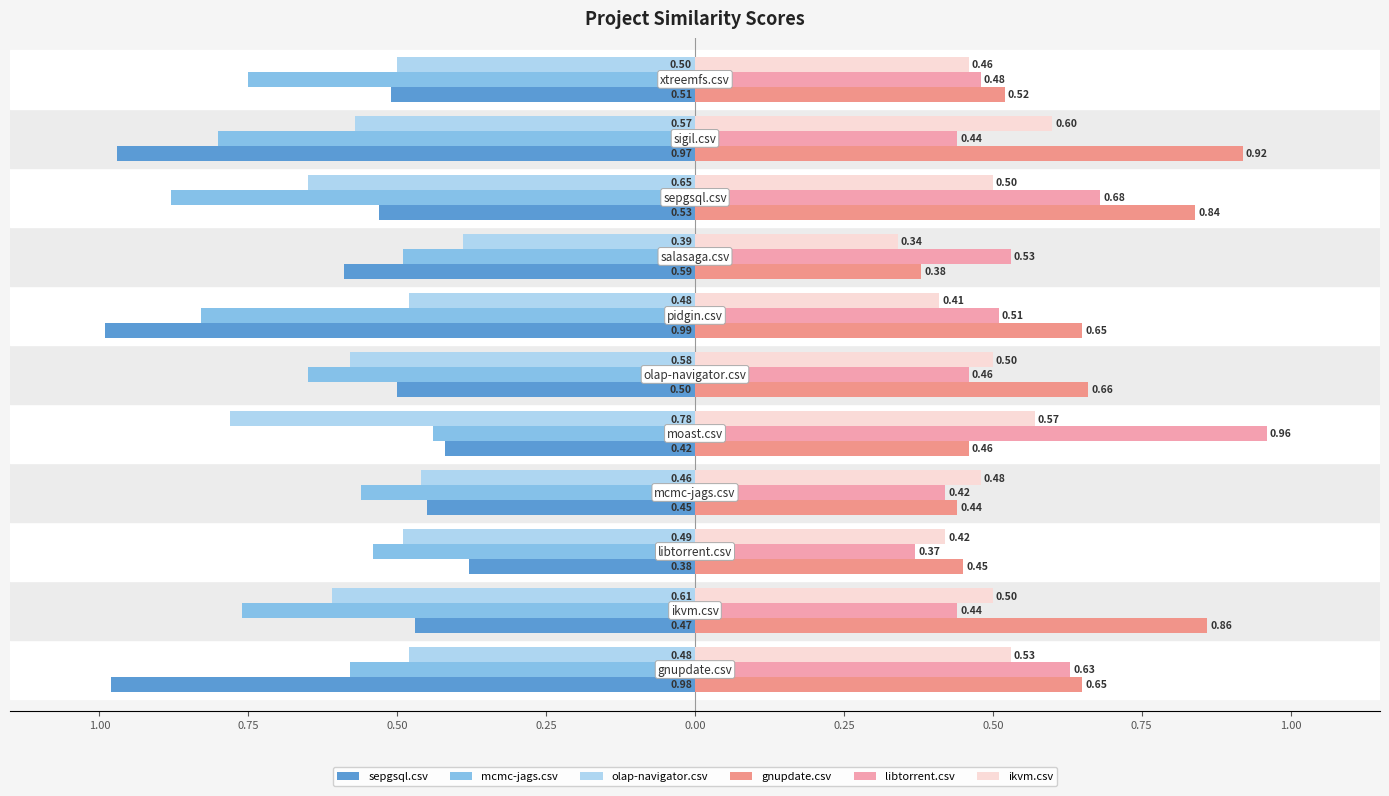

What is the difference between the maximum and minimum values in the ikvm.csv series?

0.3